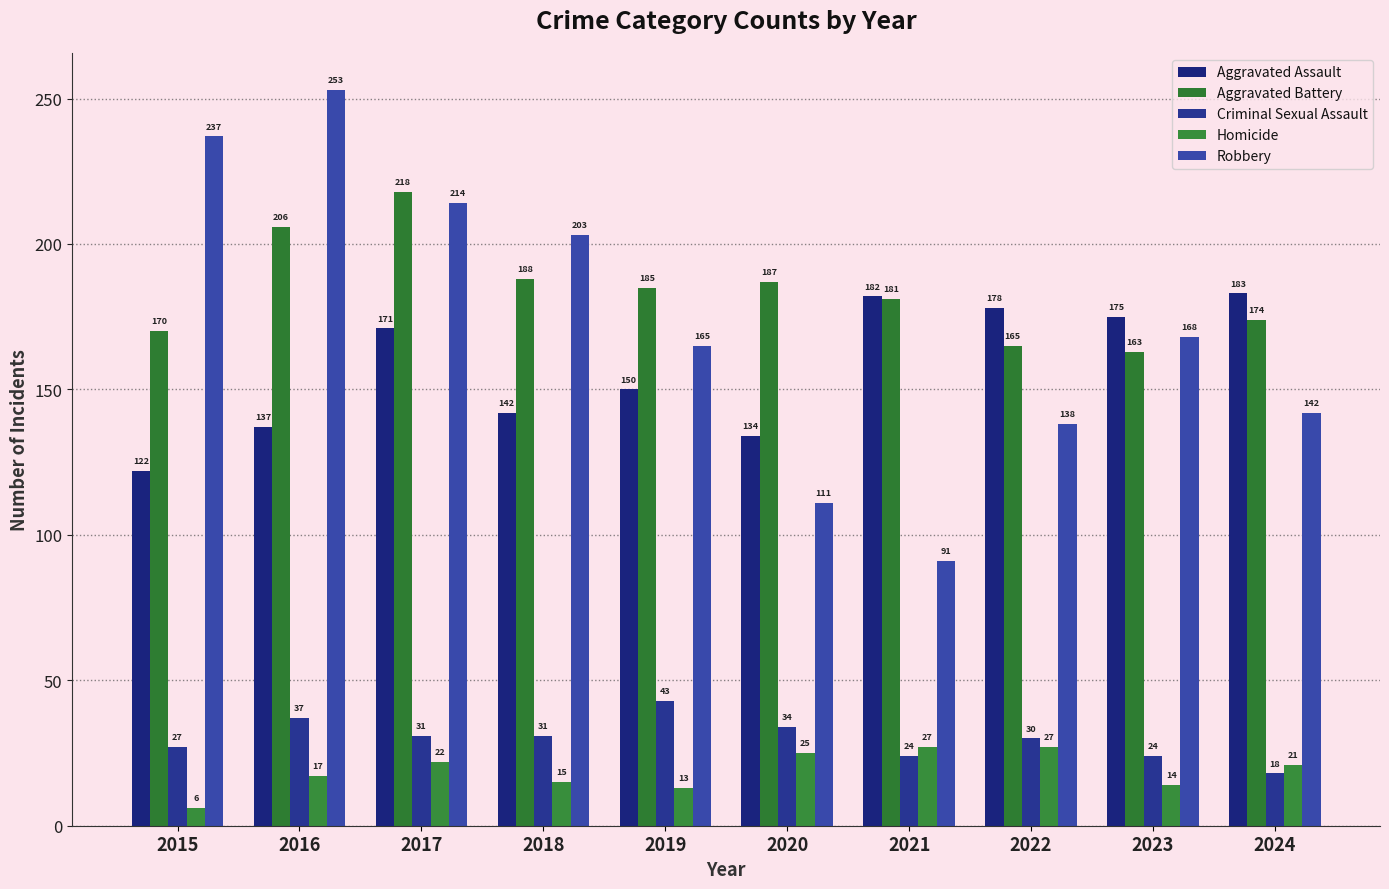

Is it true that Aggravated Battery equals 311 at 2018?

False